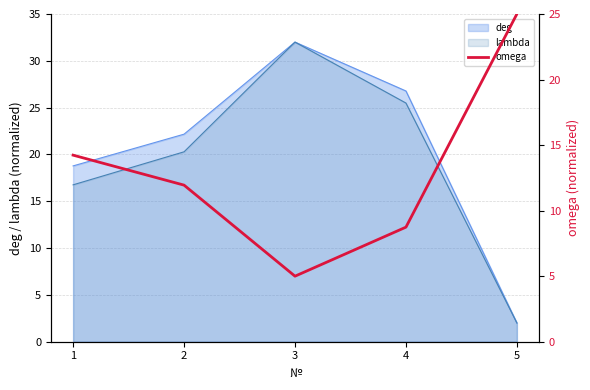

Rank the categories by value from lowest to highest.

3, 4, 2, 1, 5